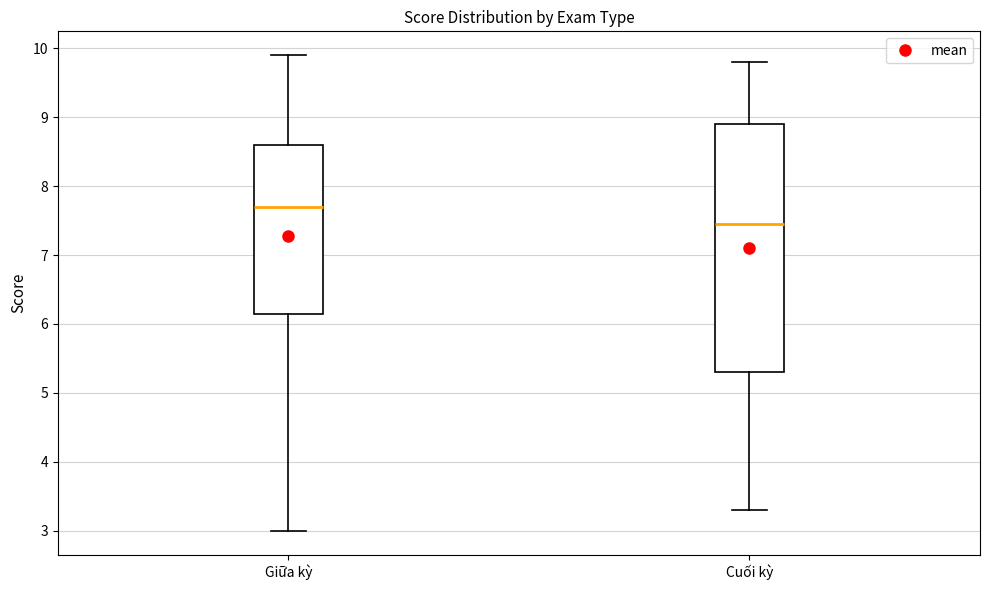

Reading left to right, read every box against the y-axis: the position of its median line, the range the box covers, and the ends of its whiskers. The values are not printed on the chart, so give them approximately, as read against the axis.

Giữa kỳ: median 7.7, box 6.2 to 8.6, whiskers 3.0 to 9.9
Cuối kỳ: median 7.5, box 5.3 to 8.9, whiskers 3.3 to 9.8